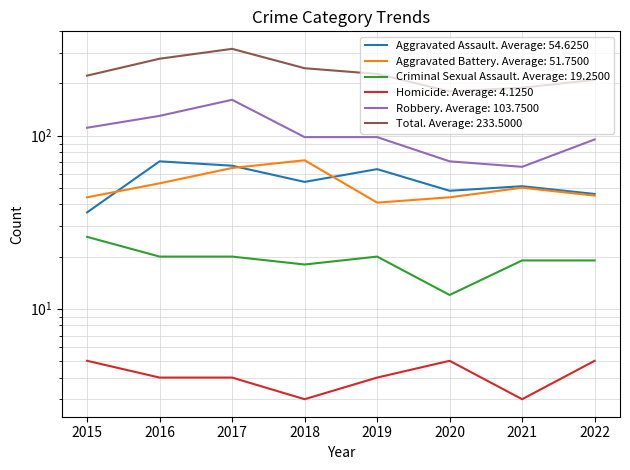

What is the value of the Aggravated Assault point at the 7th from the left?

51